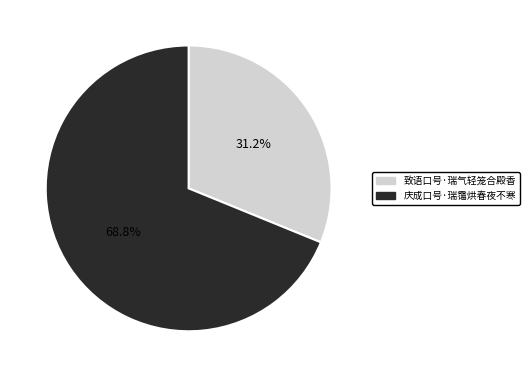

What is the largest slice in the pie chart?

庆成口号·瑞霭烘春夜不寒